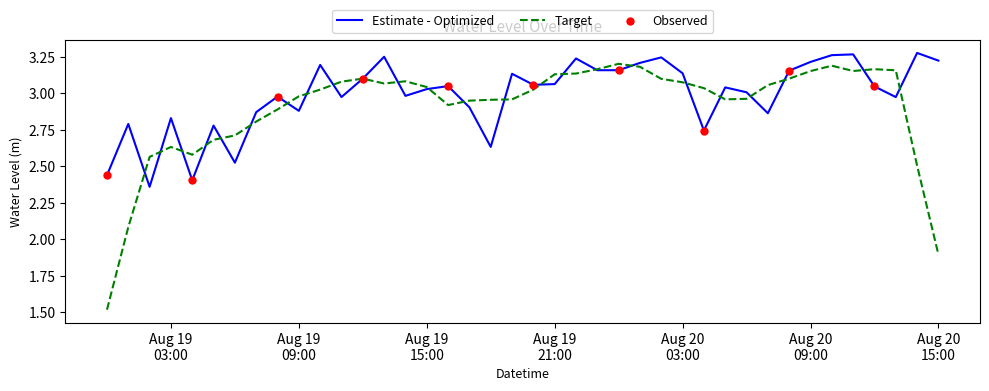

Which series has the largest range (max minus min)?

Target